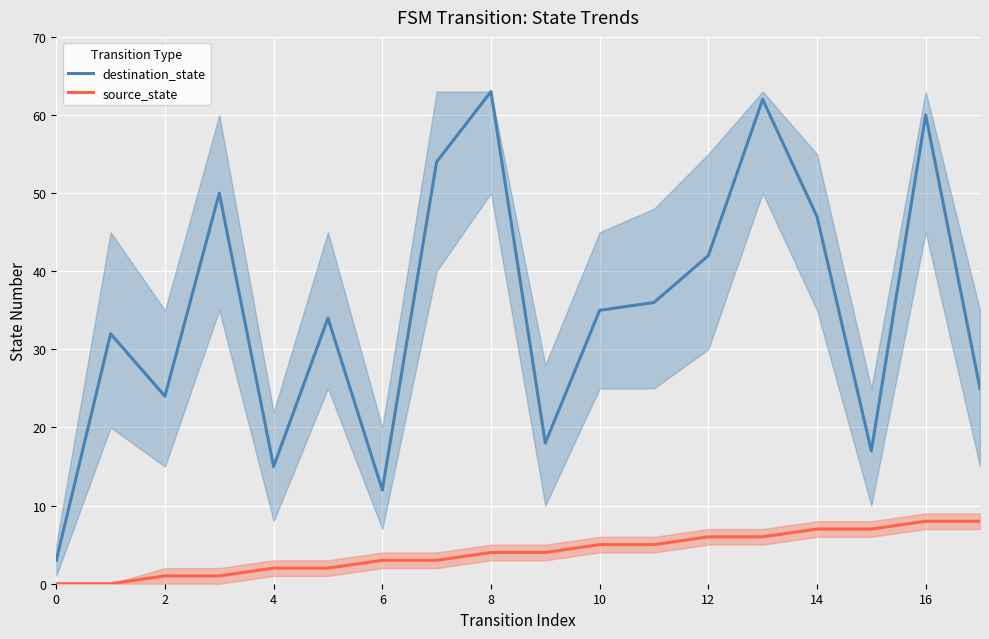

True or false: source_state and destination_state intersect in this chart.

False